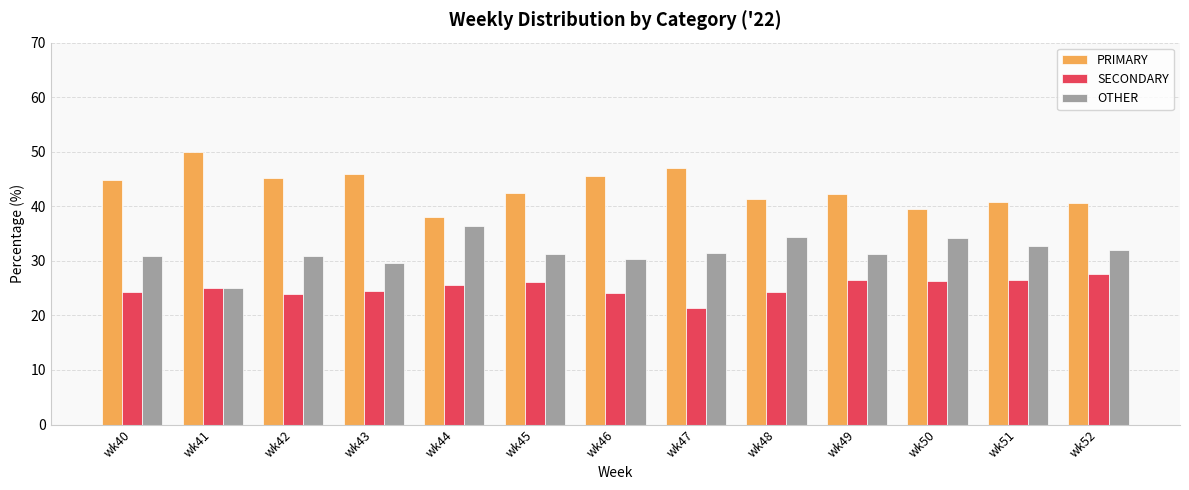

How many categories are shown in the chart?

13